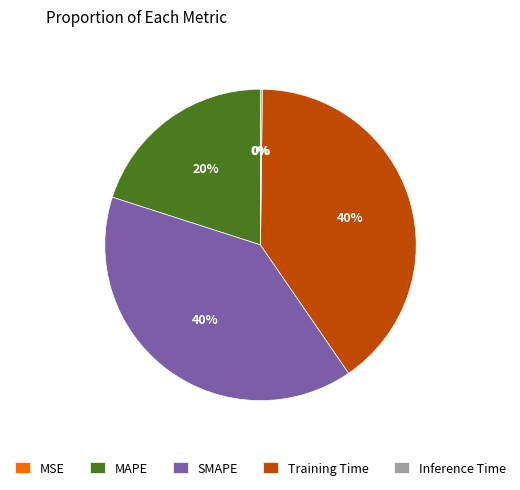

True or false: MAPE accounts for 26% of the total.

False